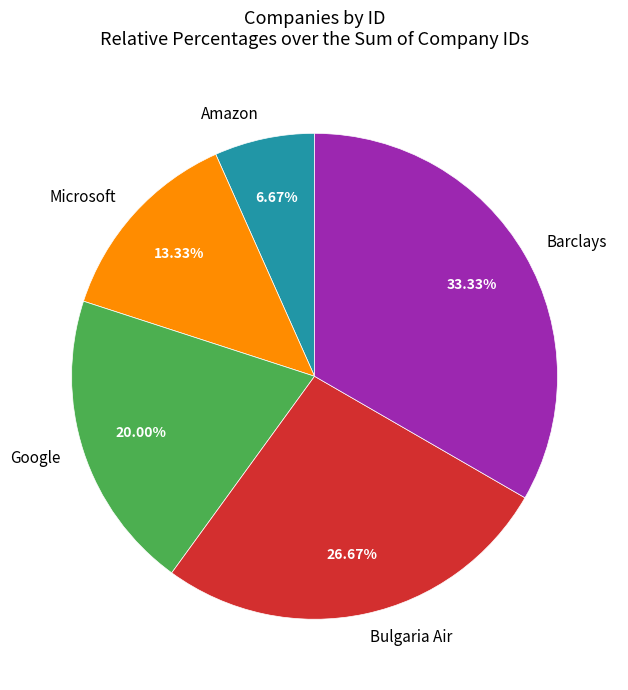

True or false: Bulgaria Air accounts for 27% of the total.

True